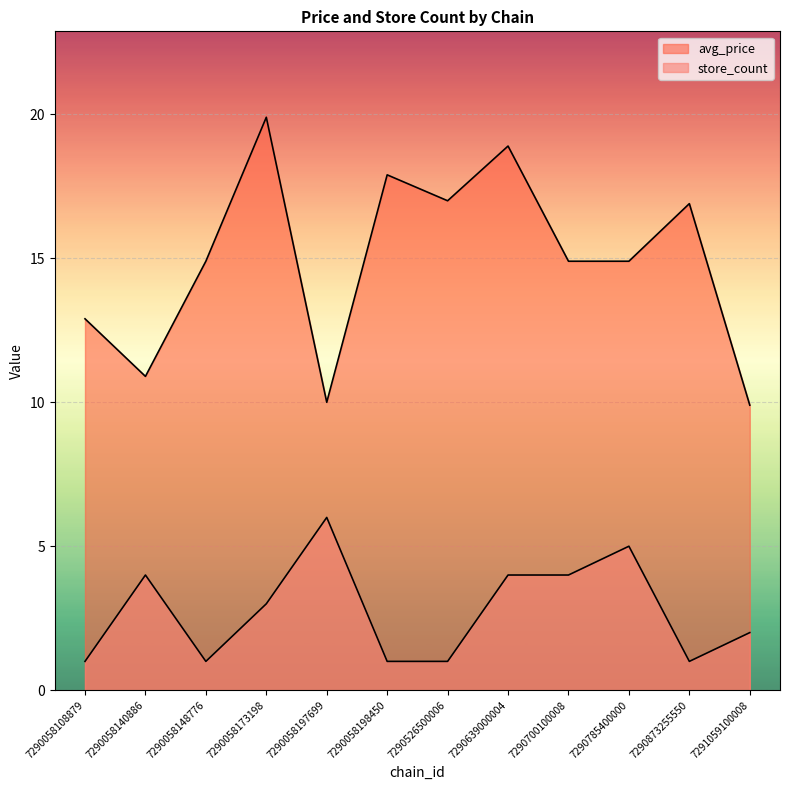

What is the lowest value of the avg_price series?

9.9